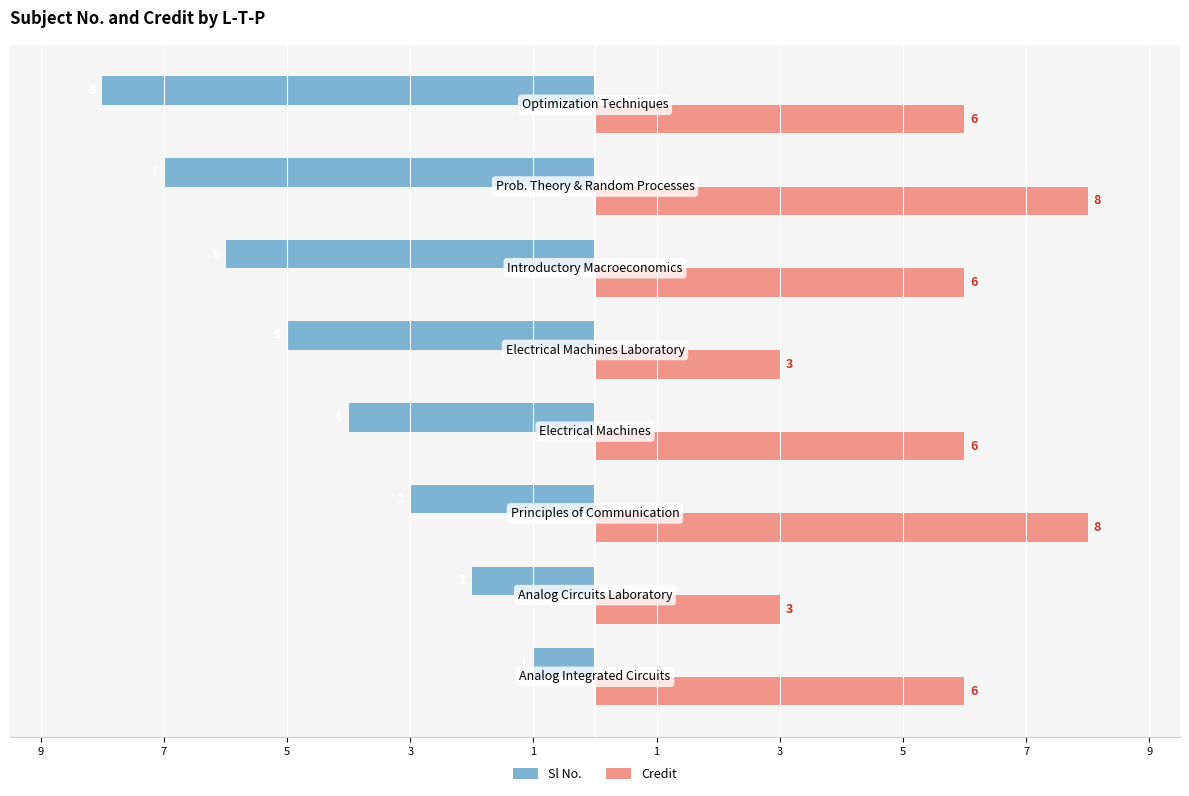

Rank the series by their maximum value, from highest to lowest.

Credit, Sl No.